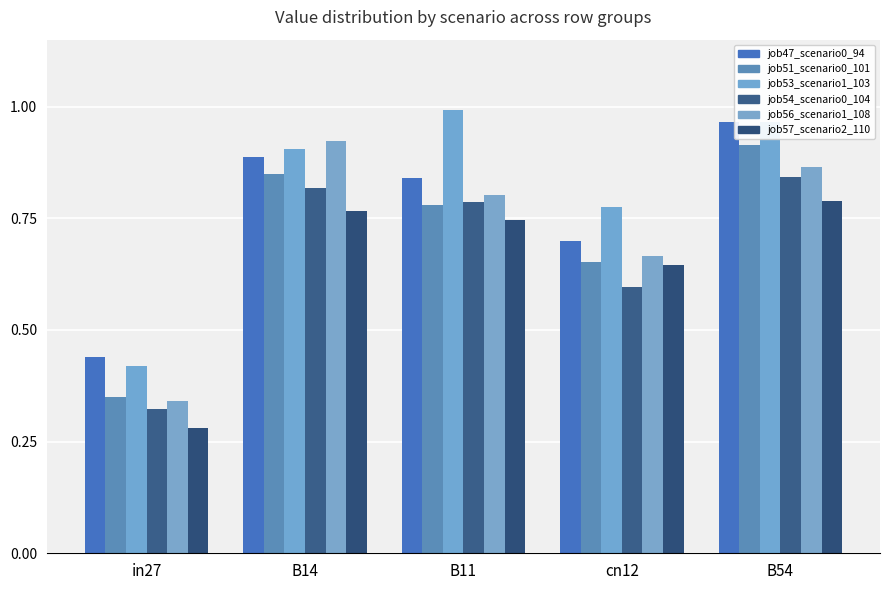

How many groups of bars are there?

5